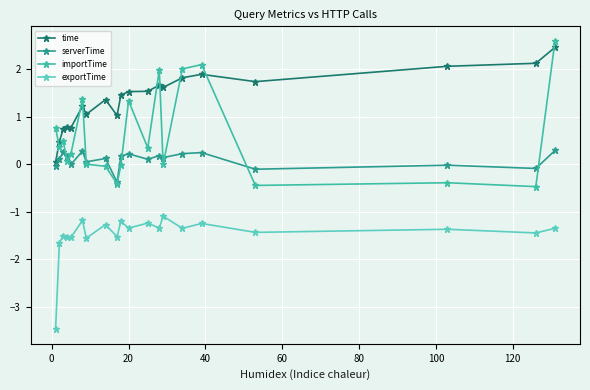

What is the maximum value for serverTime?

0.3